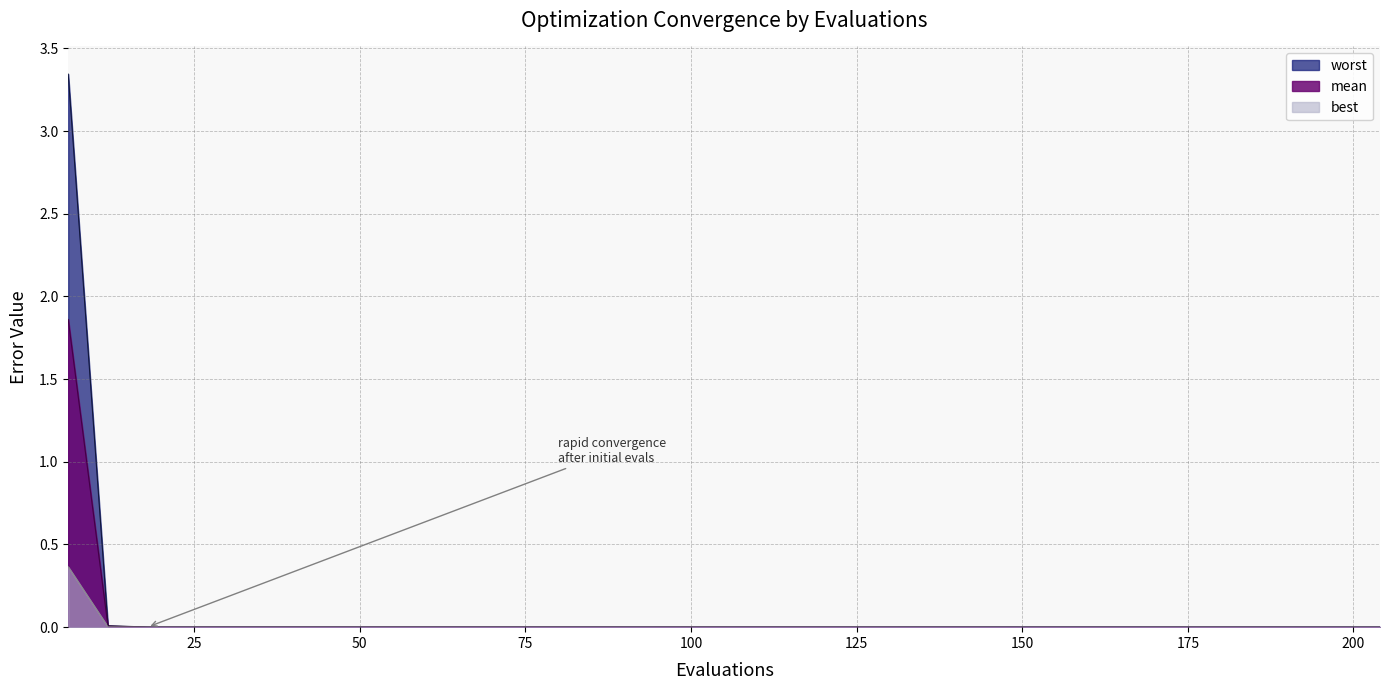

True or false: mean and worst cross at least once.

False